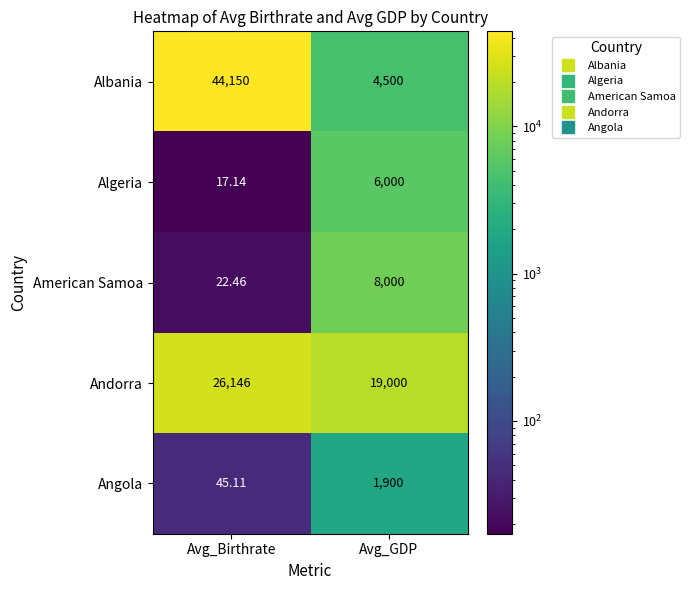

How many data points does each series have?

2